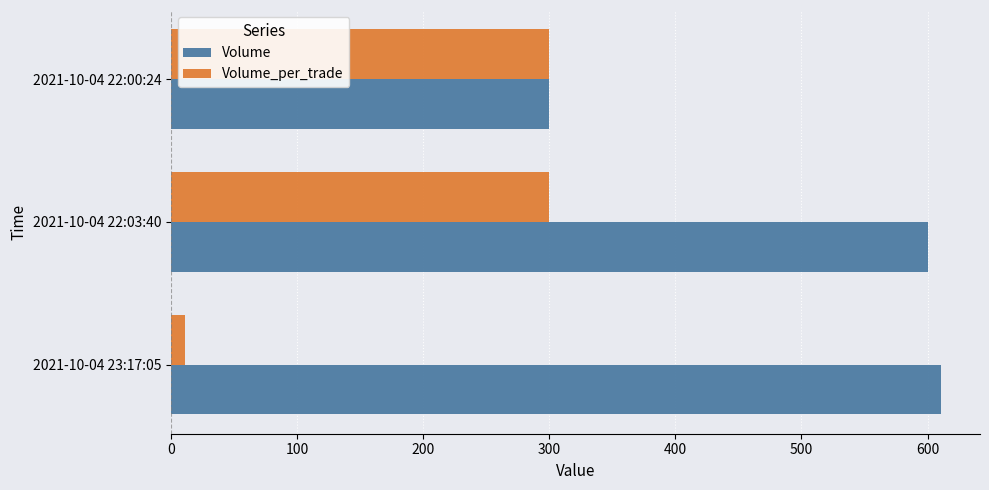

At how many categories does at least one series exceed 230?

3